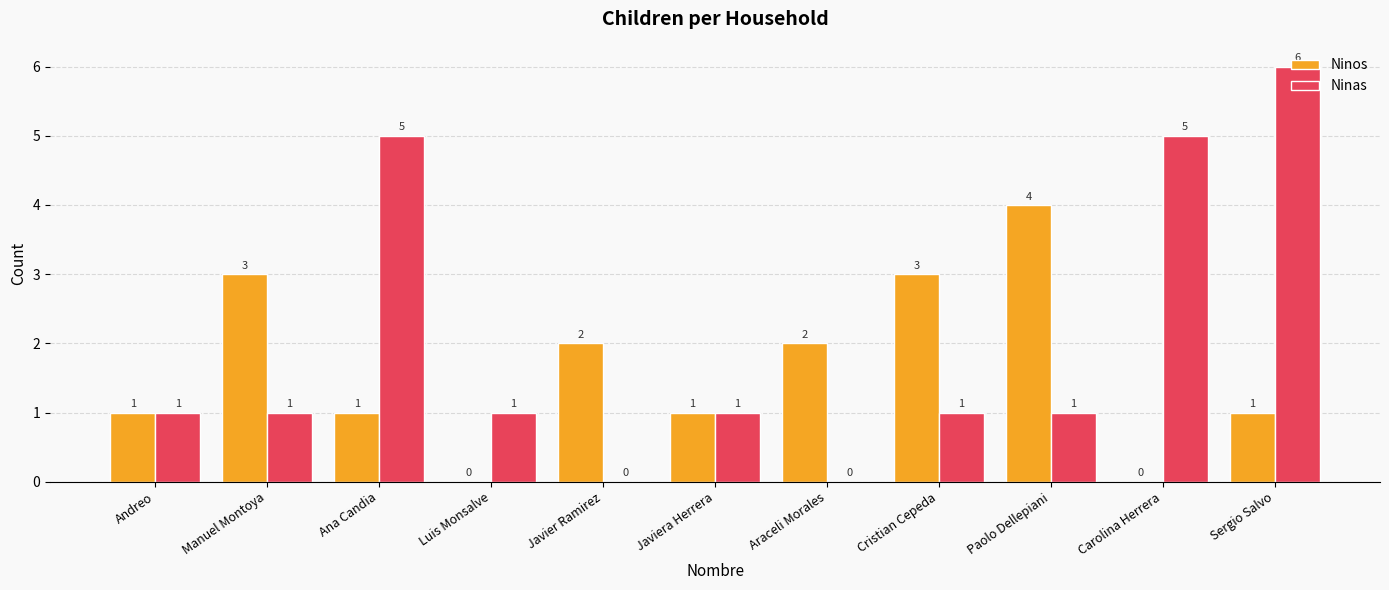

Reading left to right, extract all data points from this chart.

Ninos: 1	3	1	0	2	1	2	3	4	0	1
Ninas: 1	1	5	1	0	1	0	1	1	5	6